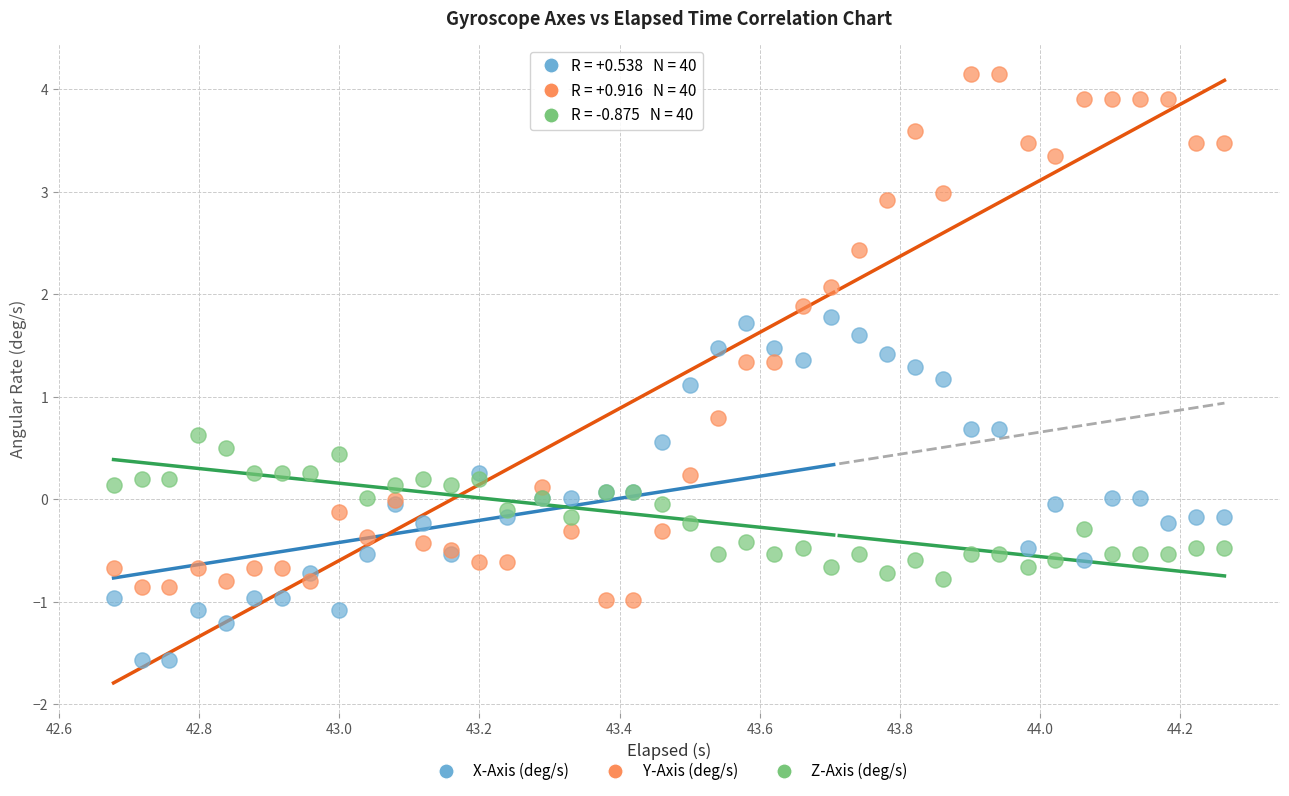

Which series contains the lowest Y value?

X-Axis (deg/s)